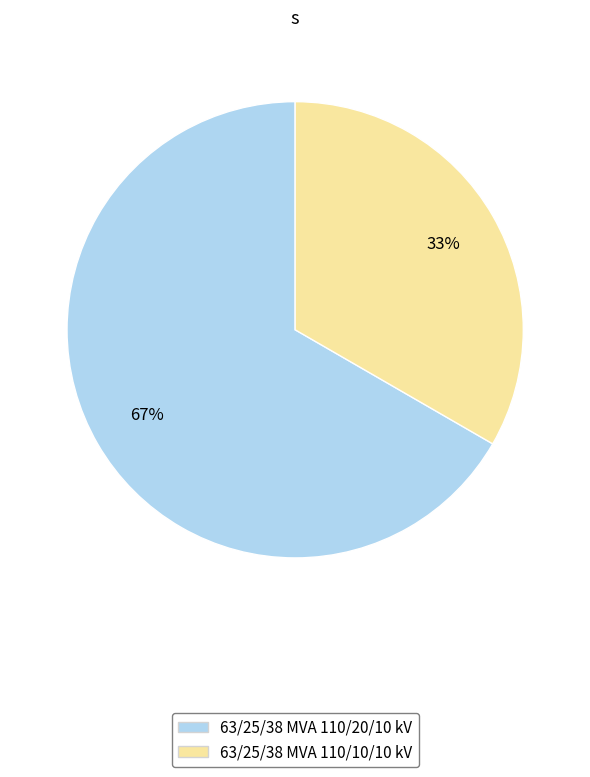

Which has a higher value, 63/25/38 MVA 110/20/10 kV or 63/25/38 MVA 110/10/10 kV?

63/25/38 MVA 110/20/10 kV